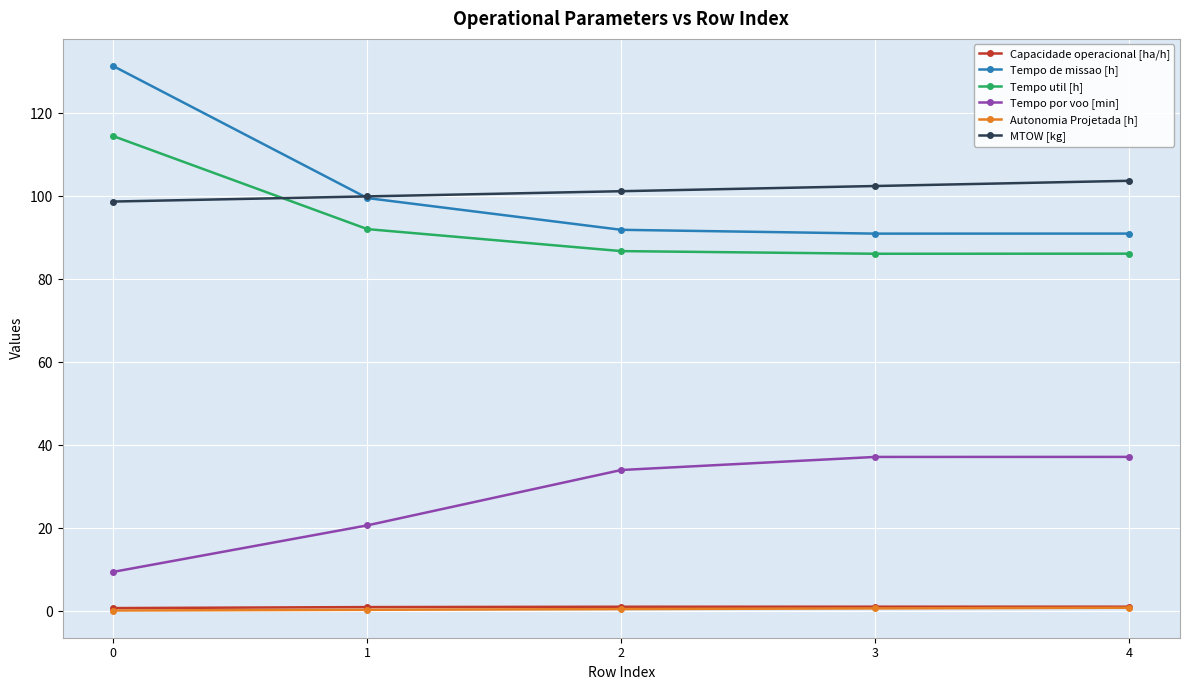

What is the sum of all Tempo por voo [min] values?

138.6